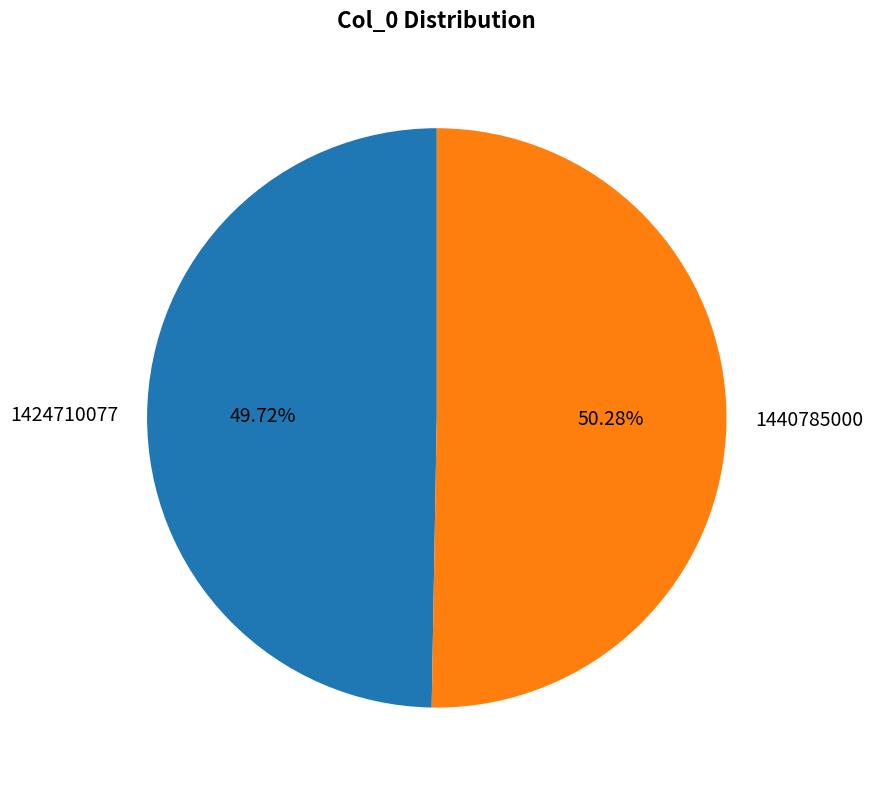

Is it true that 1440785000 is 65% of the pie?

False